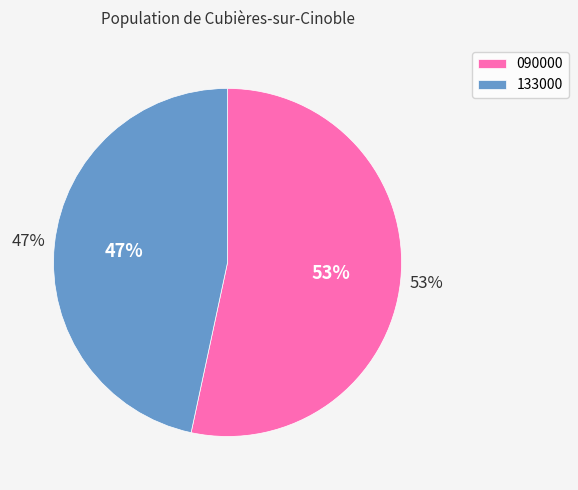

To the nearest percent, what is the average slice percentage?

50%